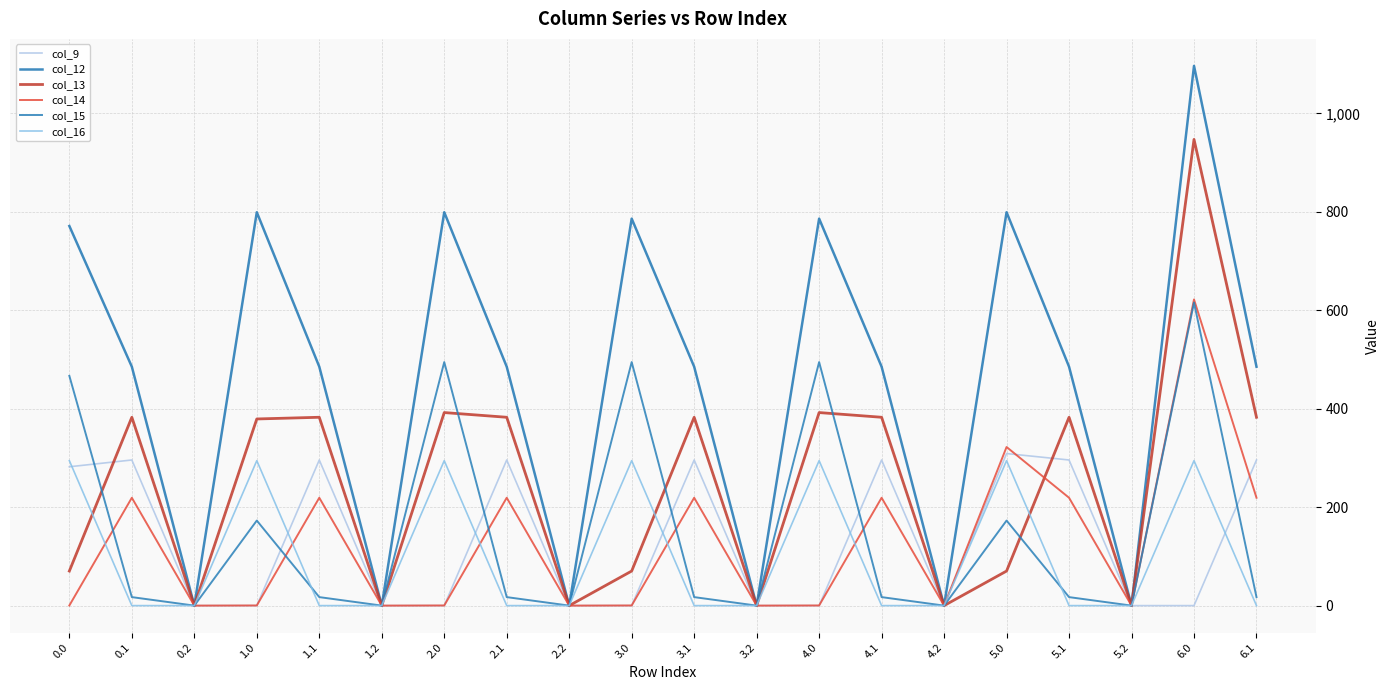

At which category is the sum across all series the highest?

6.0